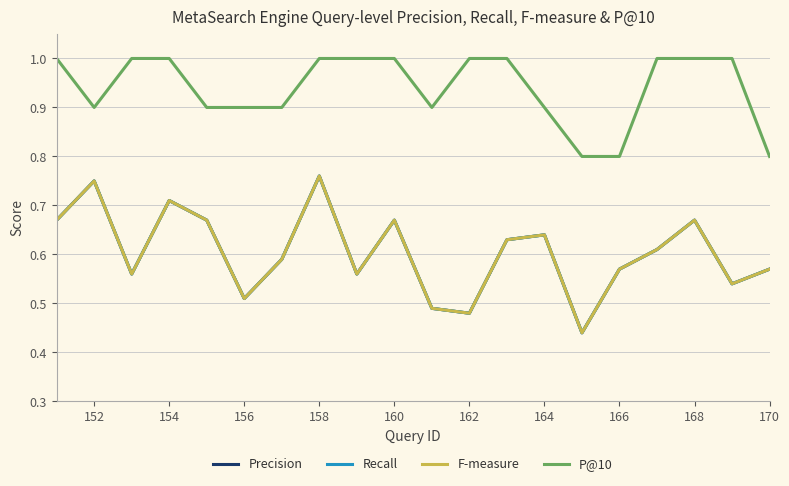

True or false: P@10 and F-measure intersect in this chart.

False